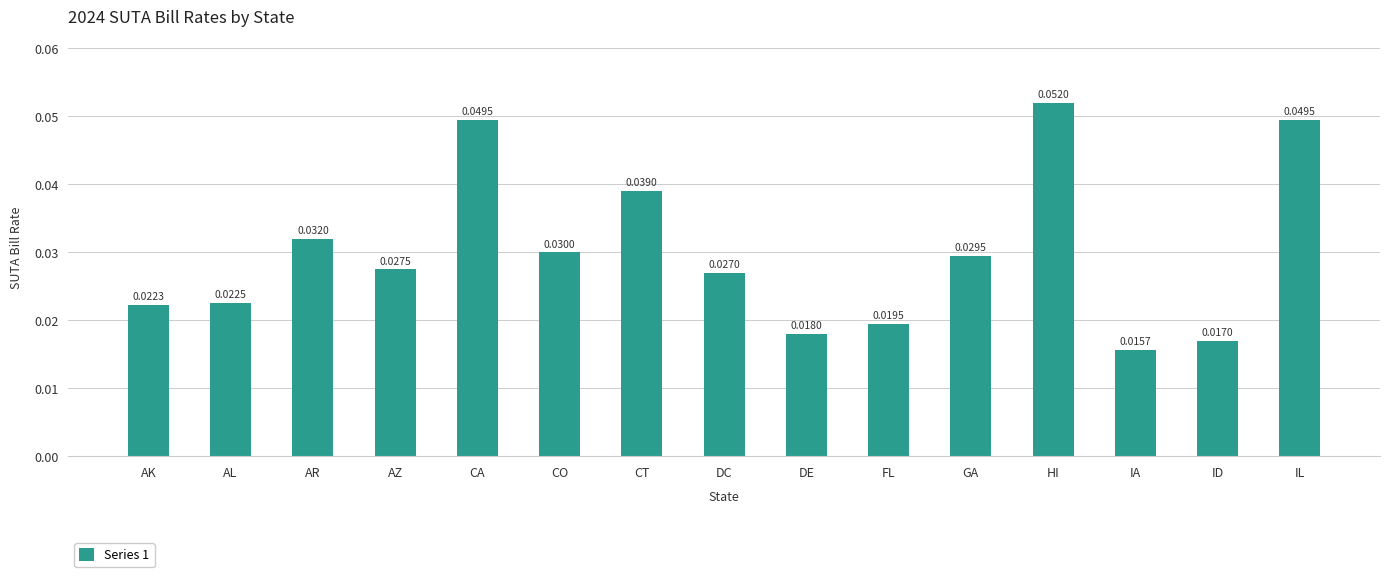

Which label corresponds to the smallest value in the chart?

IA